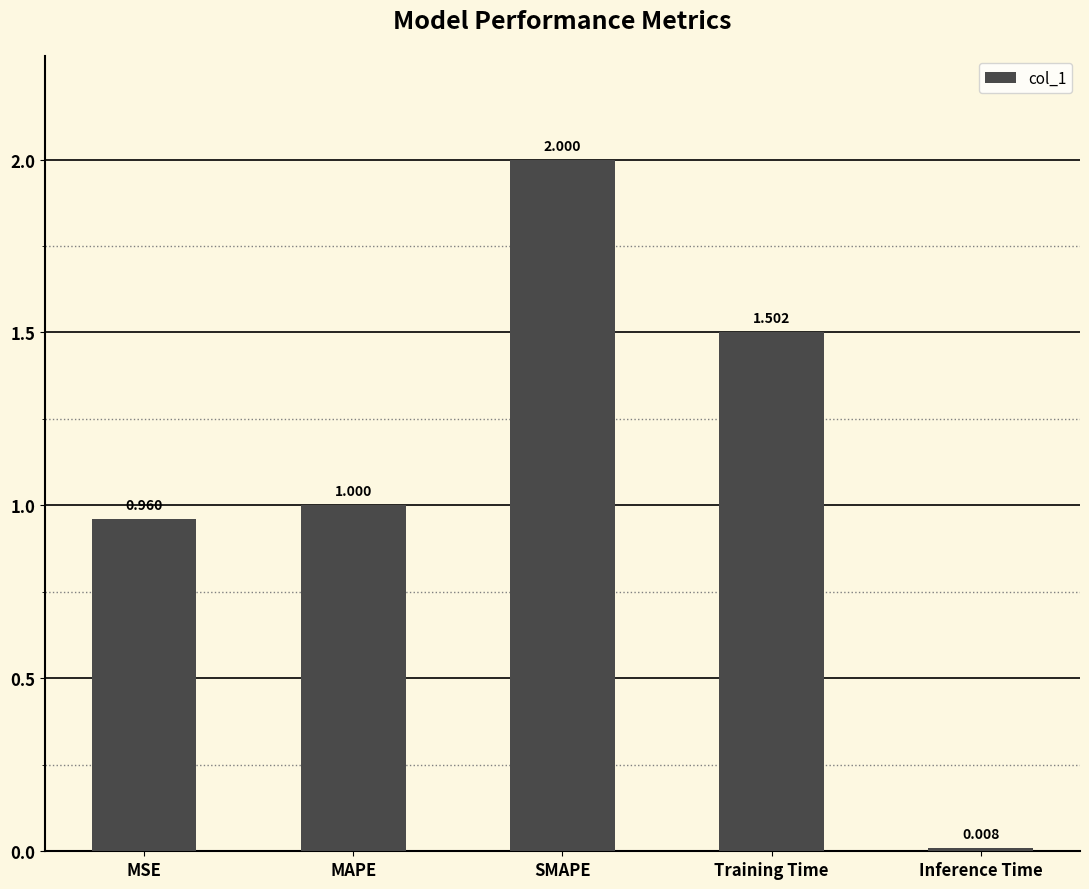

What is the label of the 4th bar from the right?

MAPE